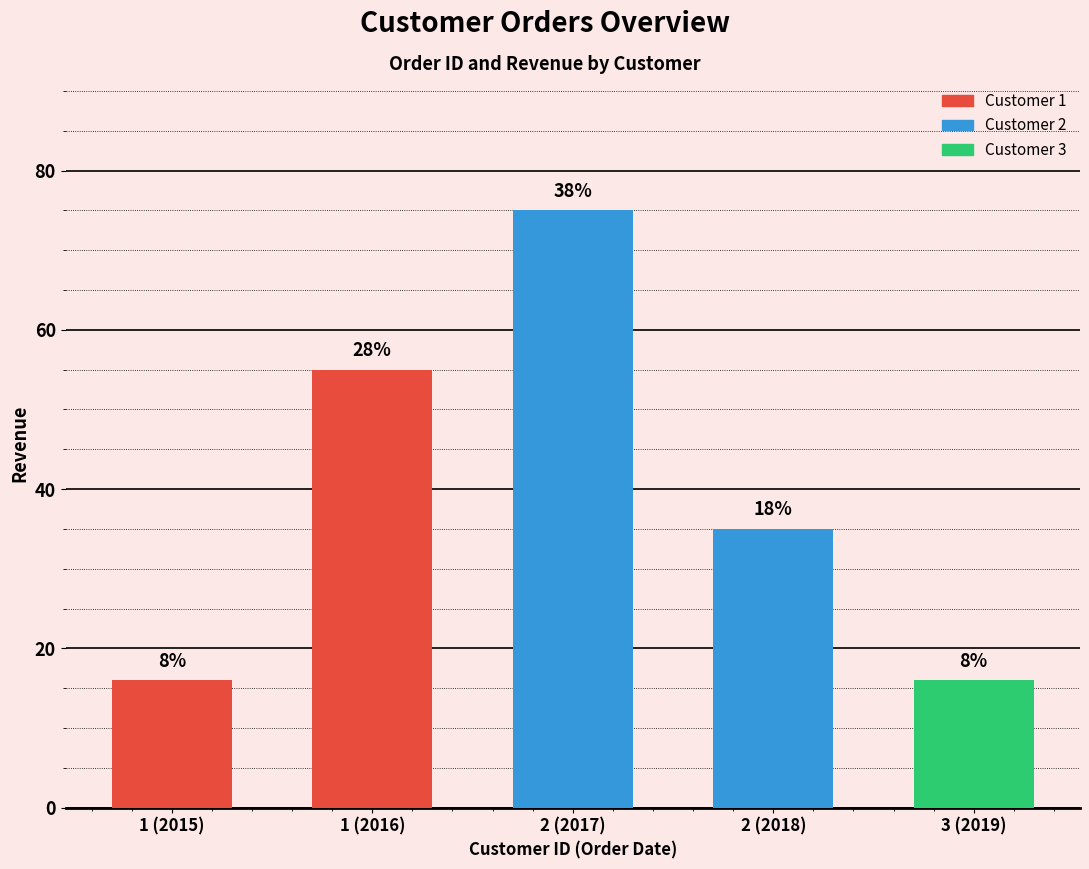

Does the chart contain any negative values?

No